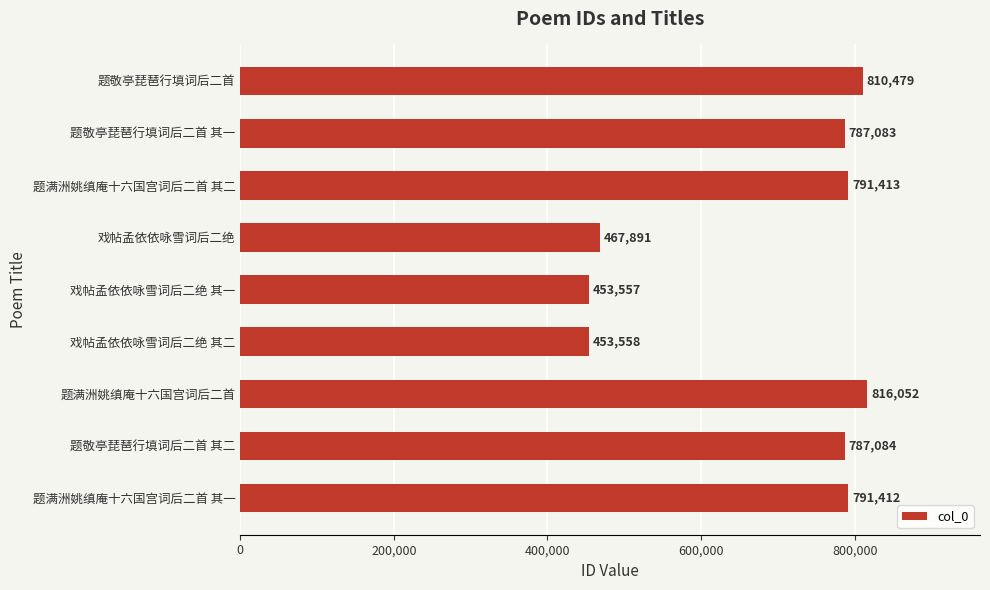

Count the number of categories in the chart.

9